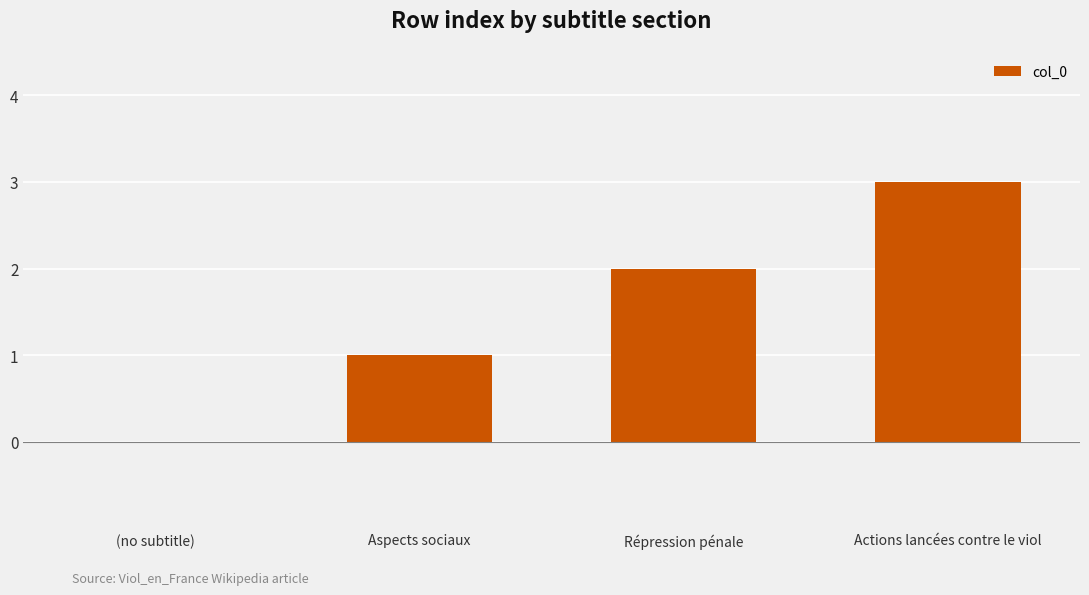

Where is the data nearest to the value 1?

Aspects sociaux